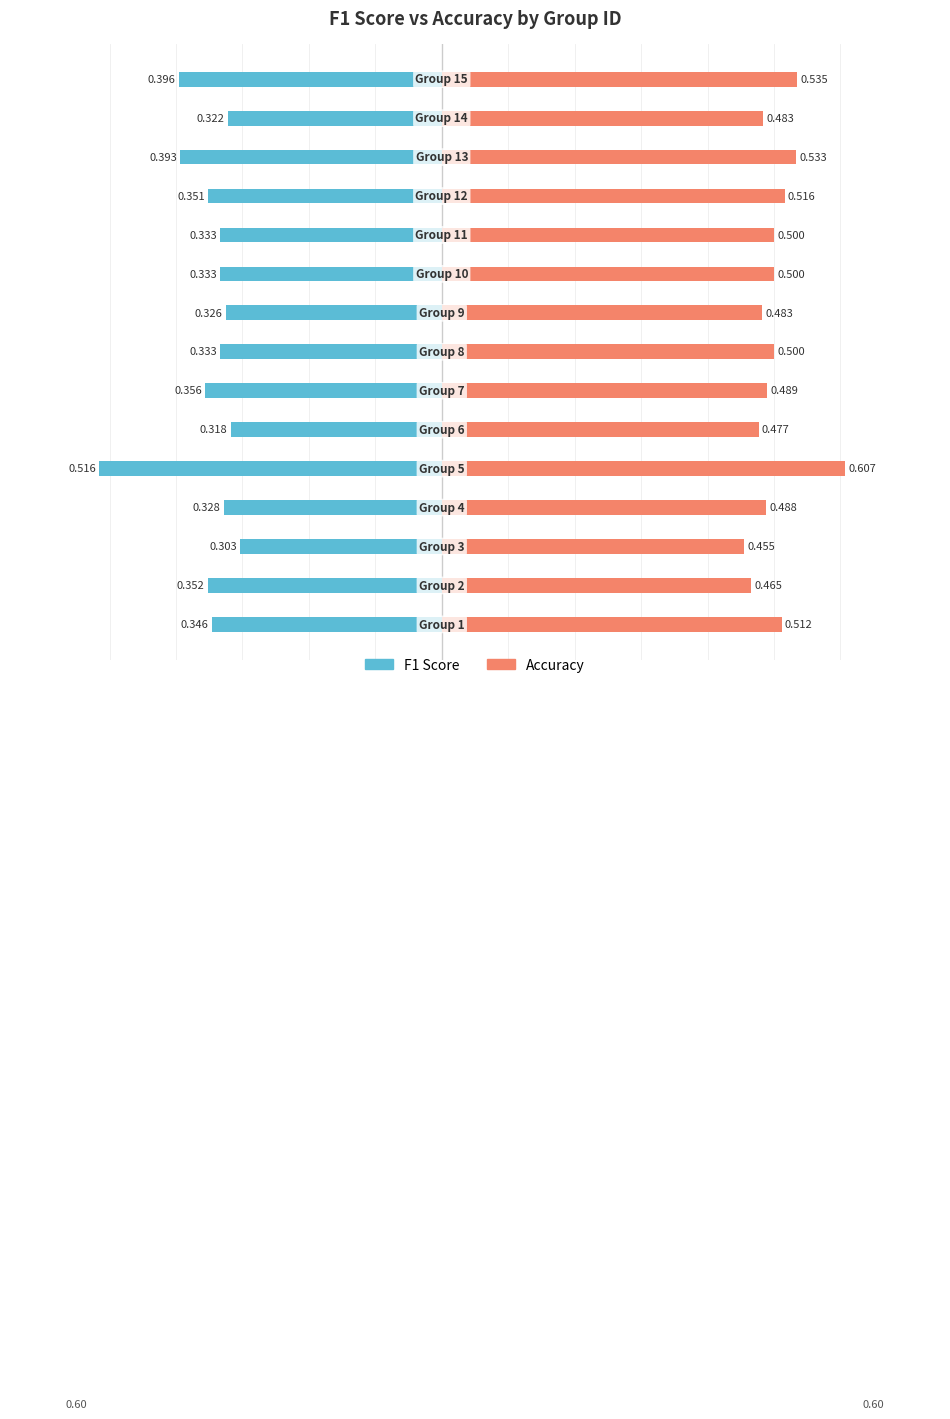

Which series has the largest total across all categories?

accuracy